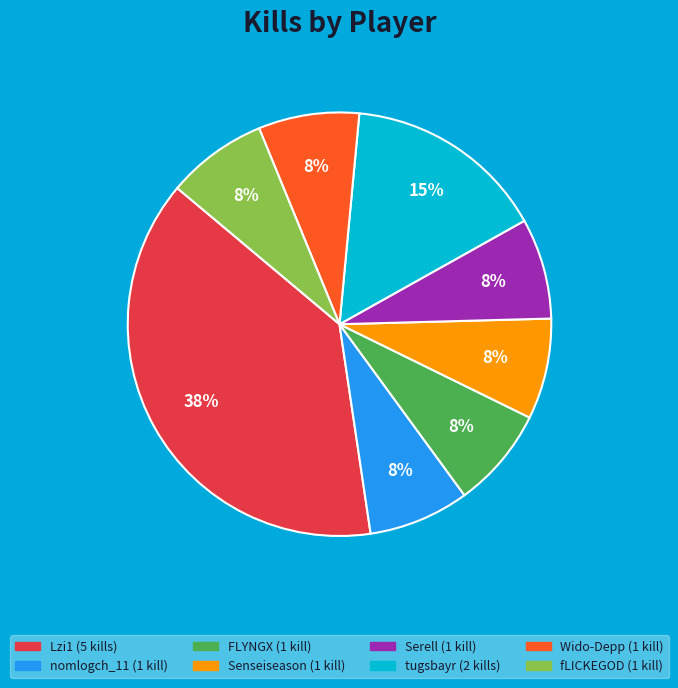

The Serell slice represents 22% of the pie. True or false?

False